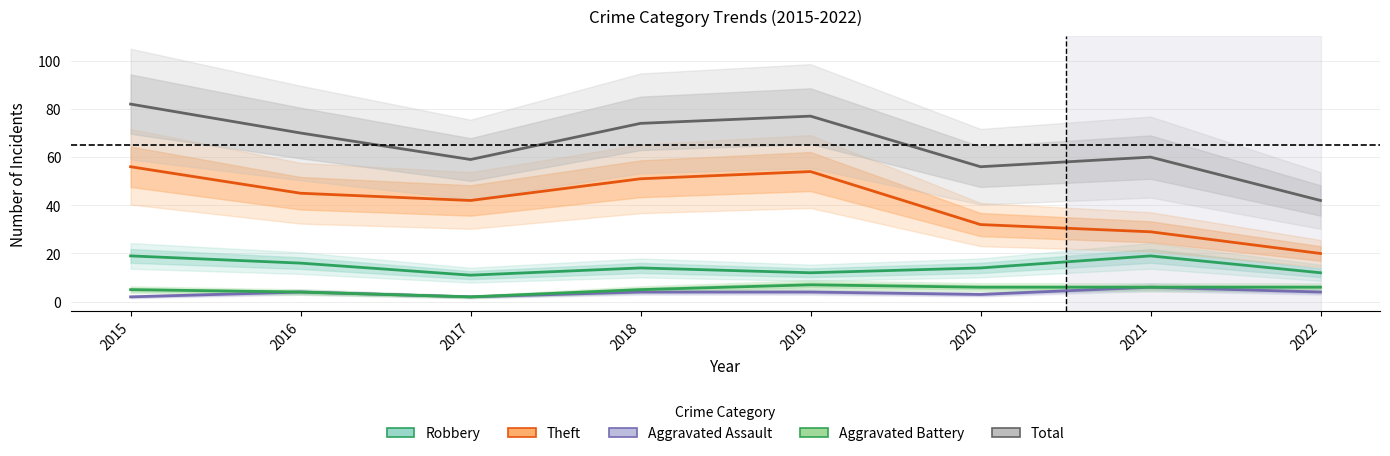

What is the sum of the Theft values at 2015 and 2018?

107